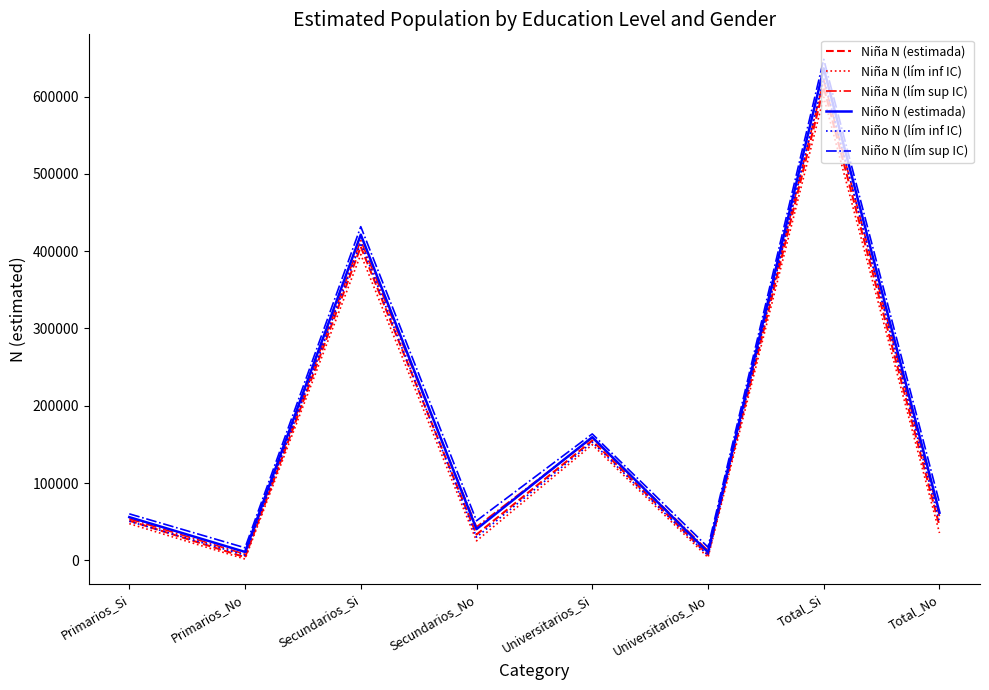

What is the minimum value shown in the chart?

1609